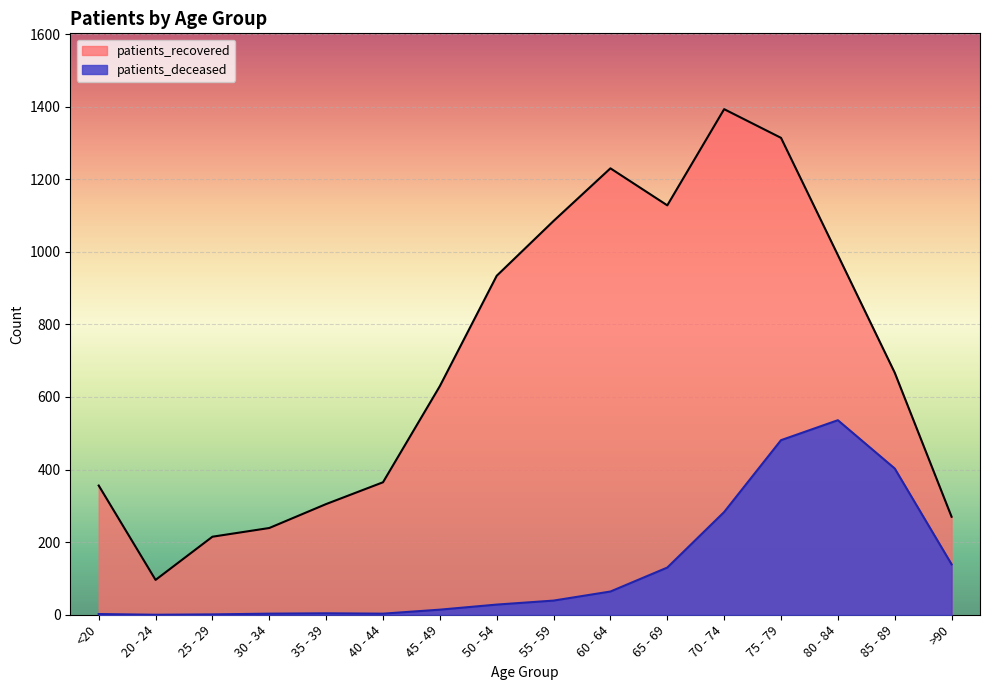

The value of patients_recovered at 65 - 69 is 1128. True or false?

True